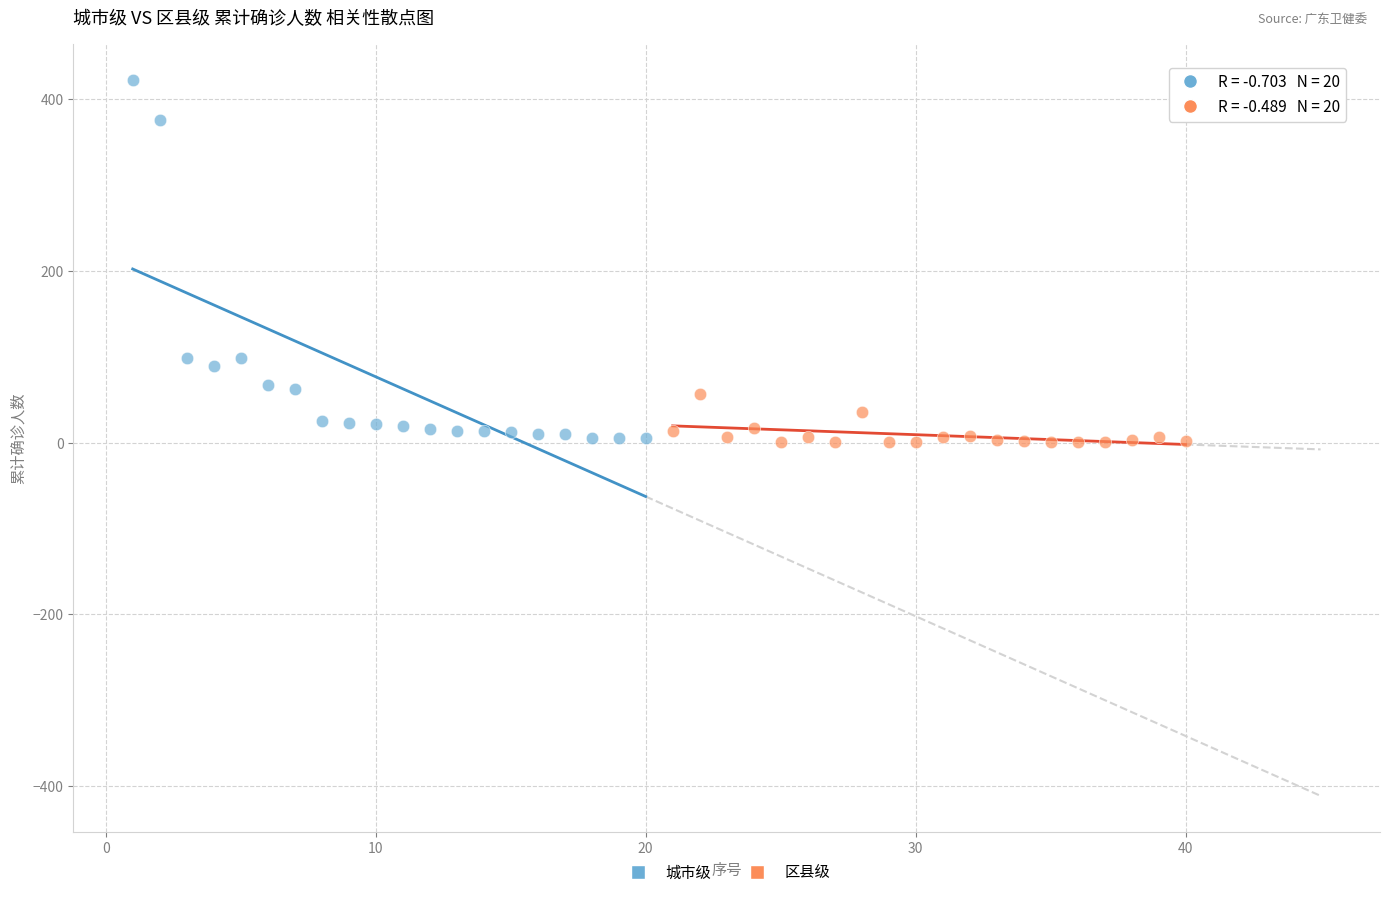

Which series reaches the maximum Y coordinate?

城市级